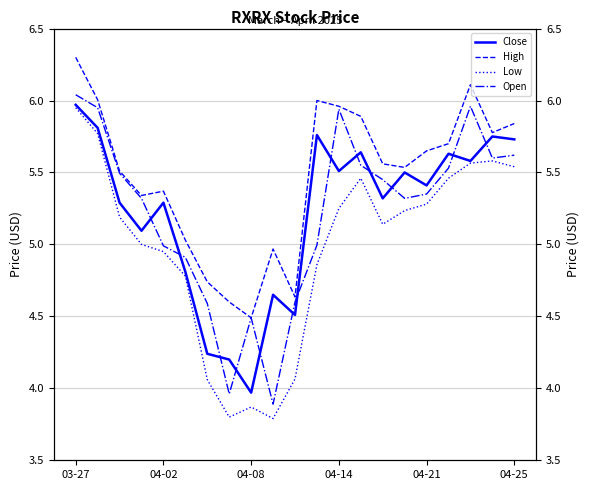

The value of Open at 14 is 3.4. True or false?

False